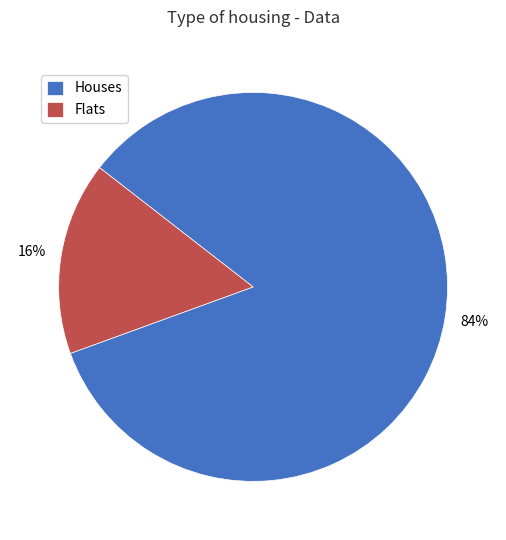

To the nearest percent, what portion does Flats represent?

16%